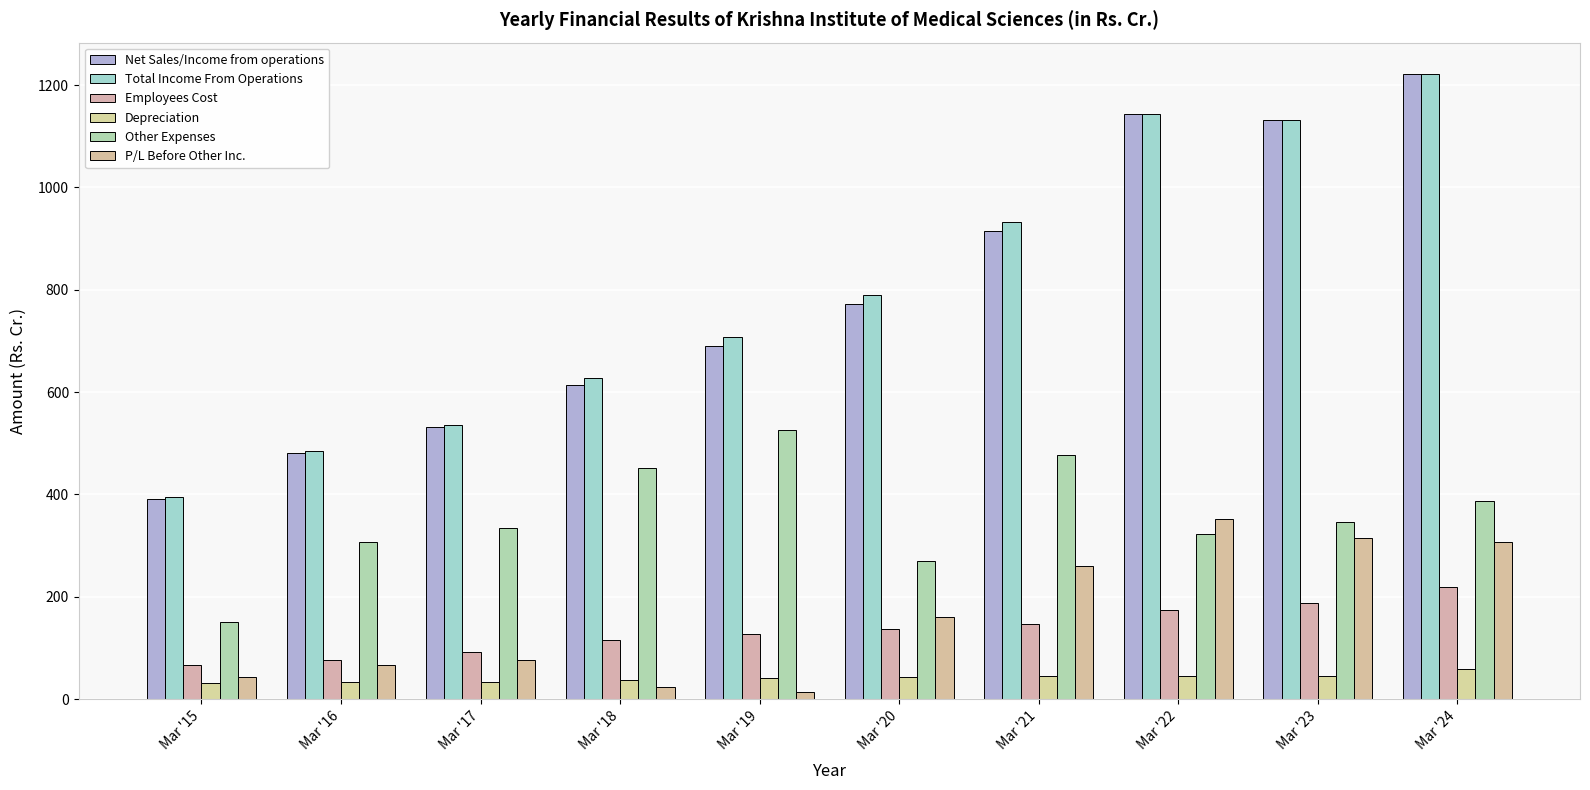

List the labels in order of Employees Cost value, largest first.

Mar '24, Mar '23, Mar '22, Mar '21, Mar '20, Mar '19, Mar '18, Mar '17, Mar '16, Mar '15